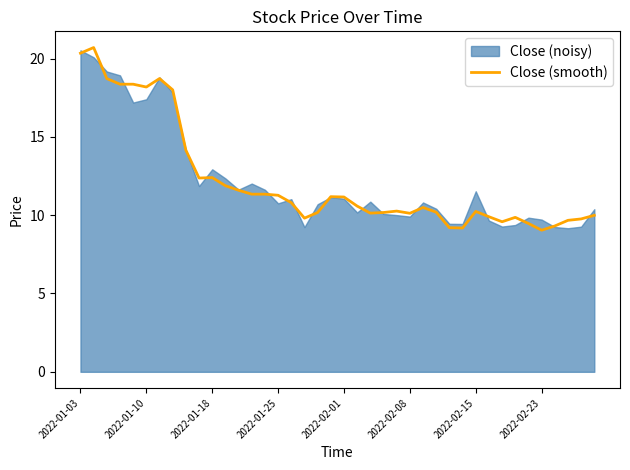

What is the value of the 13th point from the left?

11.6